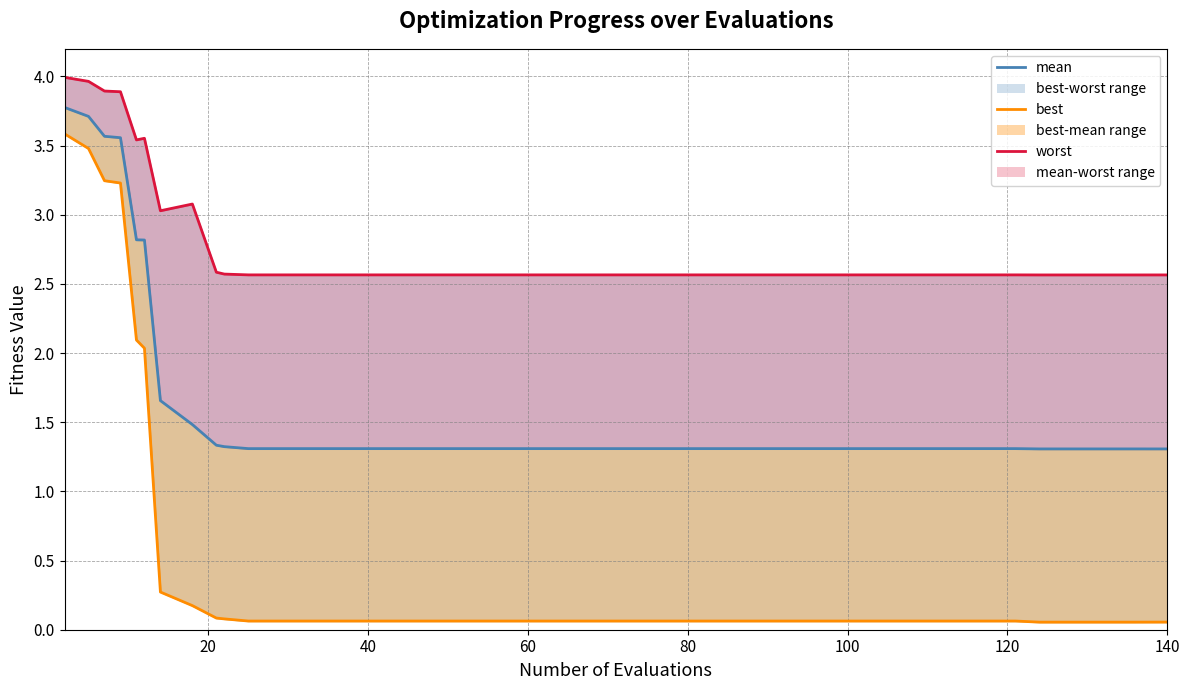

Does the chart have visible grid lines?

Yes